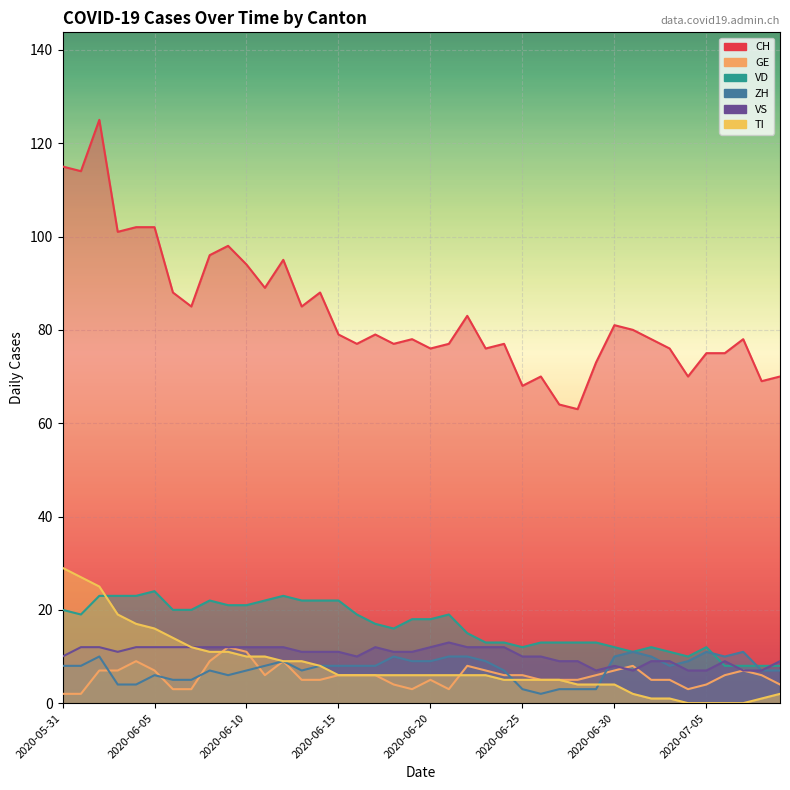

What is the difference between the ZH values at 2020-06-16 and 2020-07-02?

2